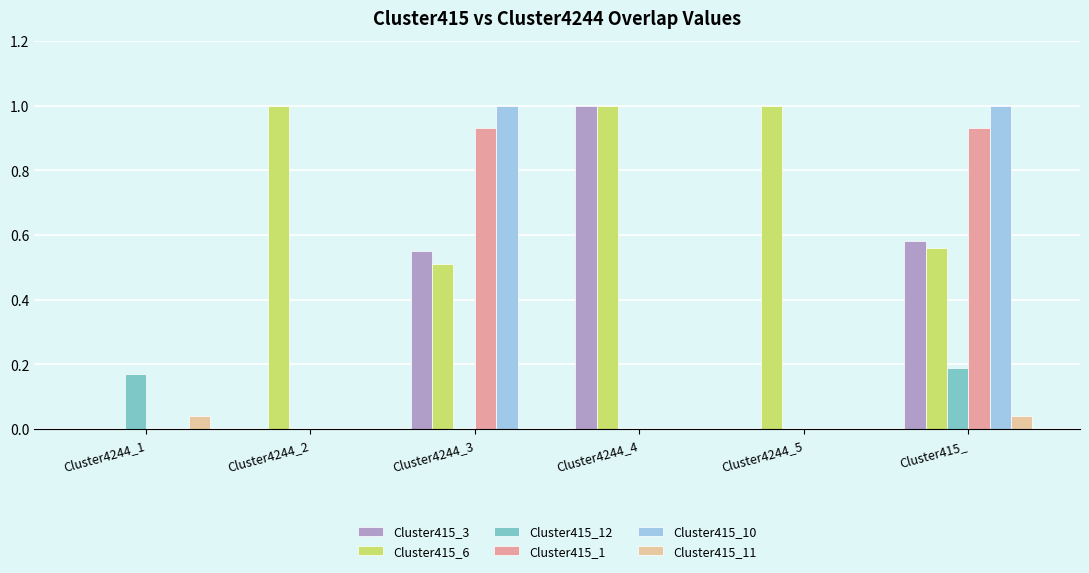

What is the sum of all Cluster415_6 values?

4.1